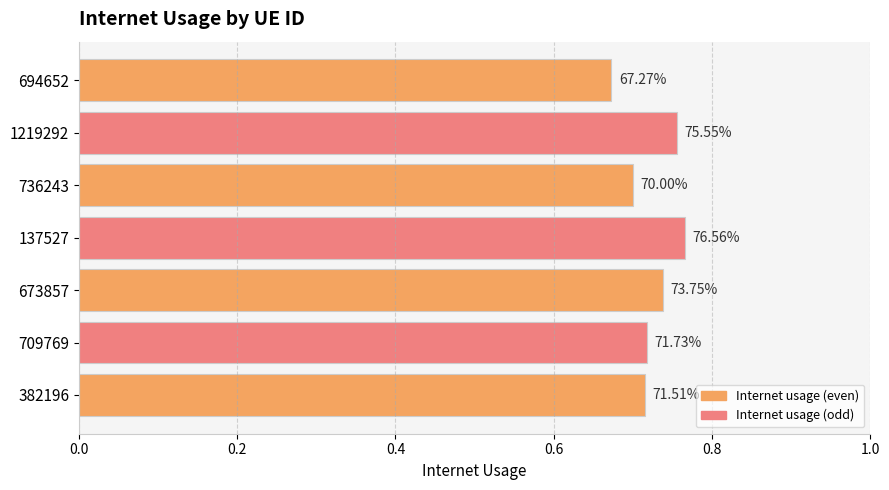

What is the difference between the second highest and second lowest values?

0.1